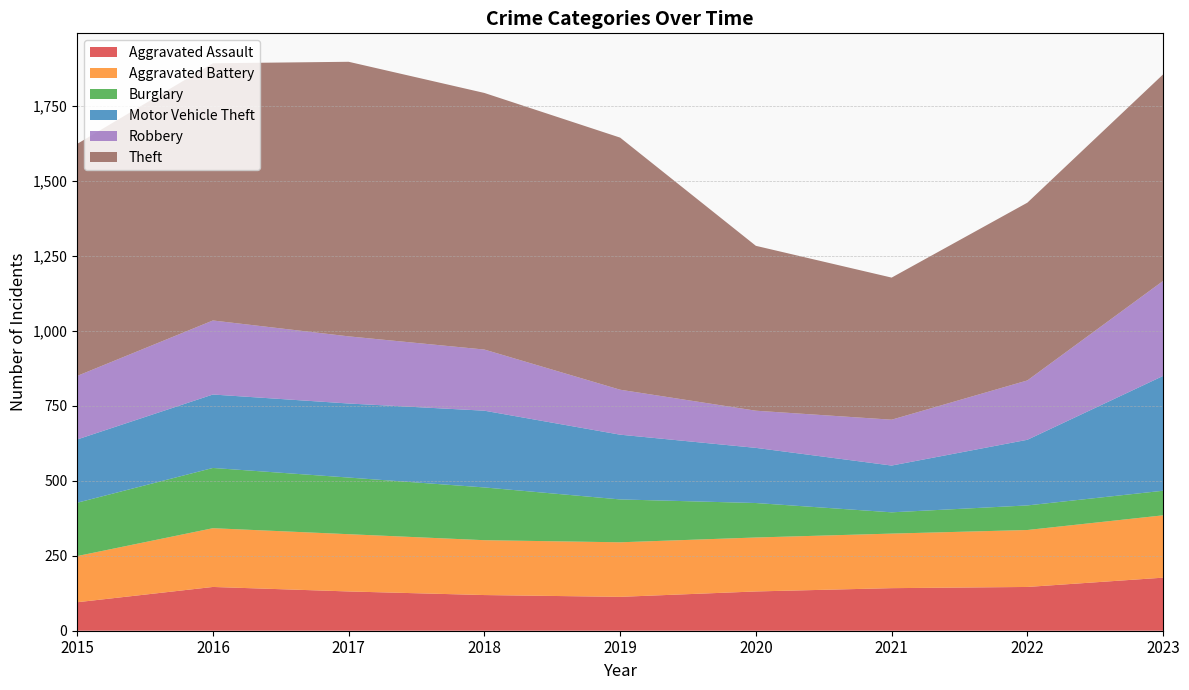

Reading left to right, list all the values displayed in this chart.

Aggravated Assault: 95	146	131	119	113	131	142	146	177
Aggravated Battery: 154	196	191	183	182	180	182	190	208
Burglary: 178	201	189	176	143	115	71	82	82
Motor Vehicle Theft: 211	245	247	256	216	184	156	219	383
Robbery: 212	247	224	204	150	124	153	198	317
Theft: 774	858	916	856	841	550	474	593	689